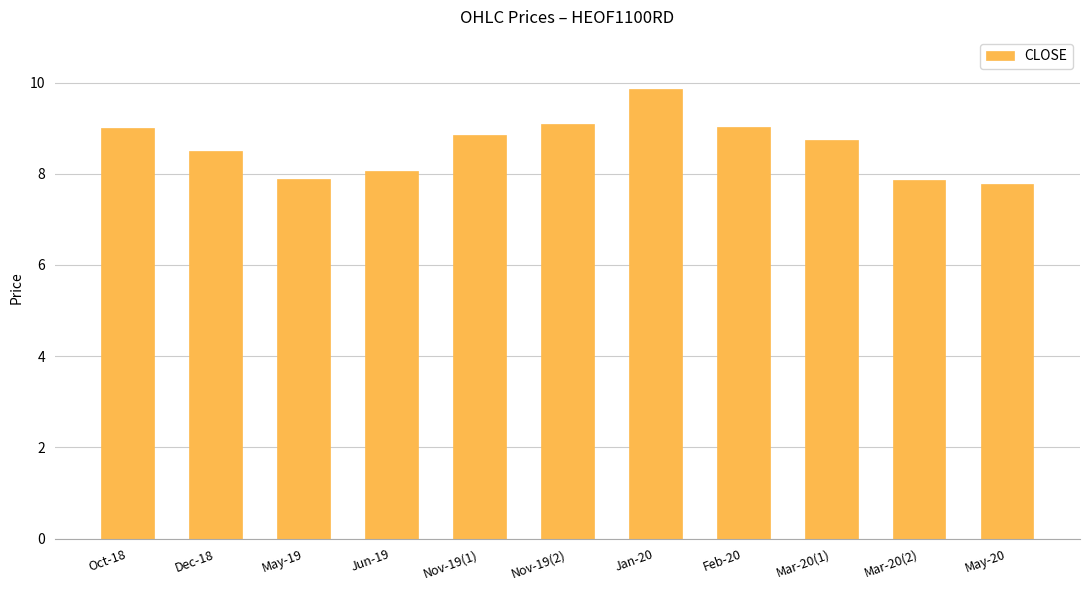

How many data points are above 8?

8